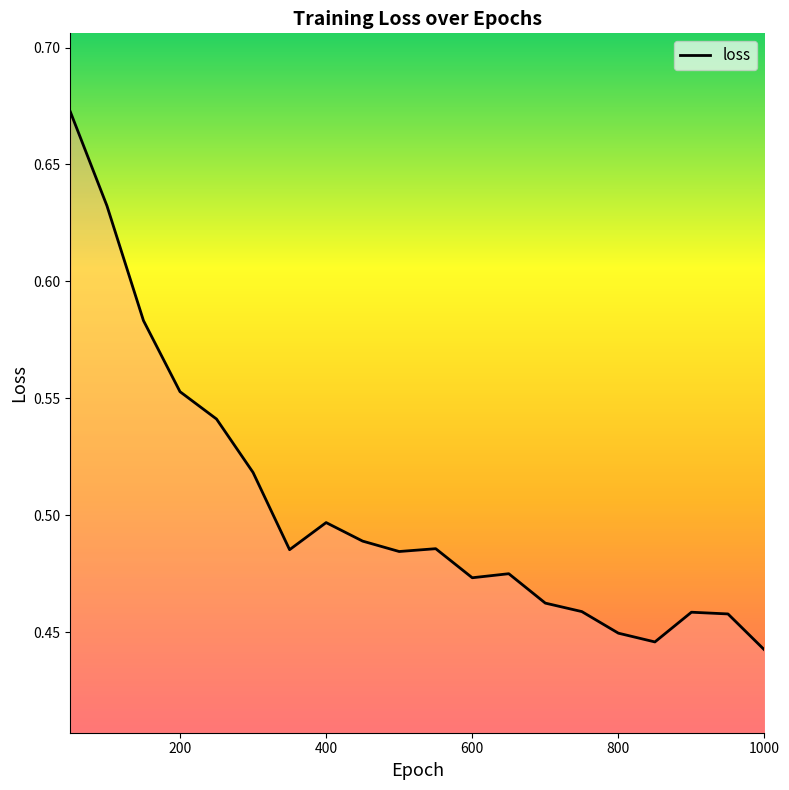

What is the smallest value displayed?

0.4